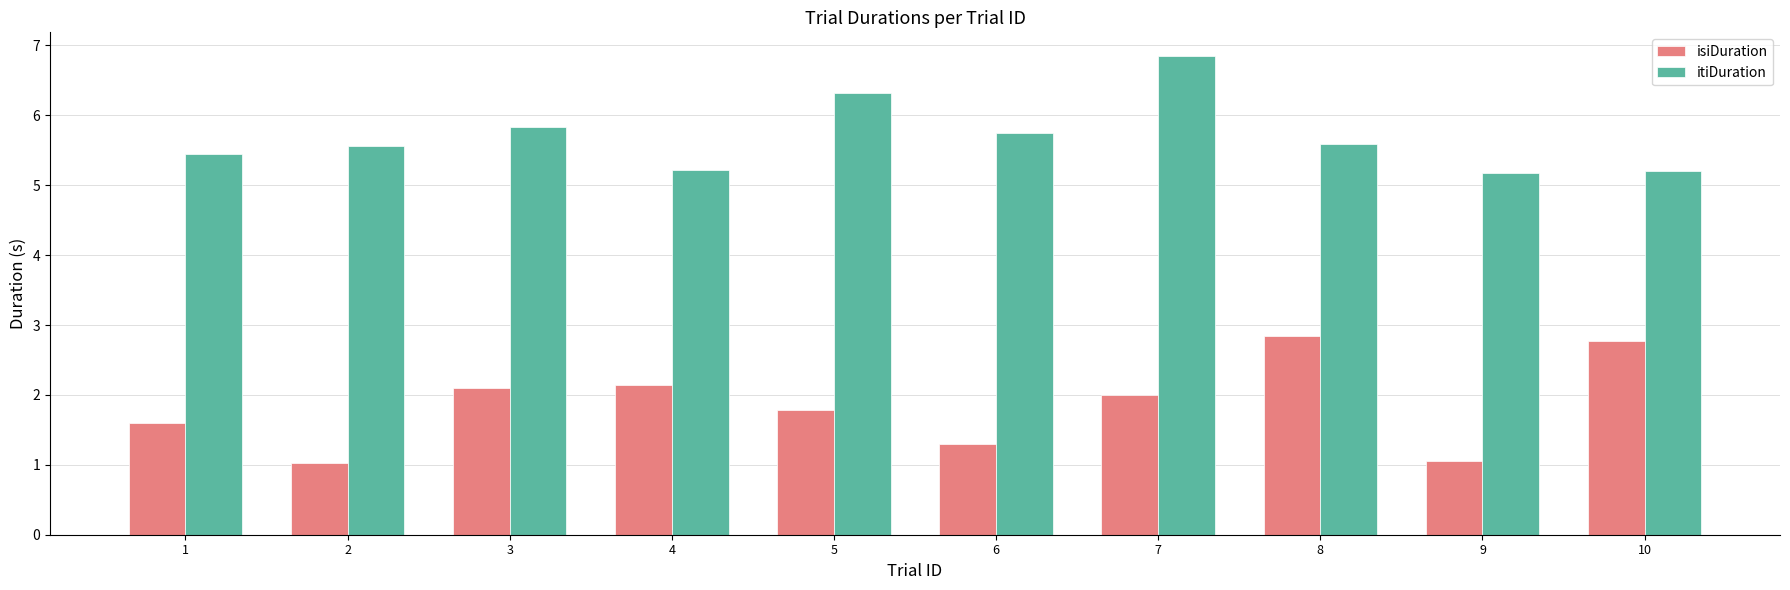

Reading right to left, what are all the values shown in this chart?

isiDuration: 2.8	1.0	2.8	2.0	1.3	1.8	2.1	2.1	1.0	1.6
itiDuration: 5.2	5.2	5.6	6.8	5.7	6.3	5.2	5.8	5.6	5.5